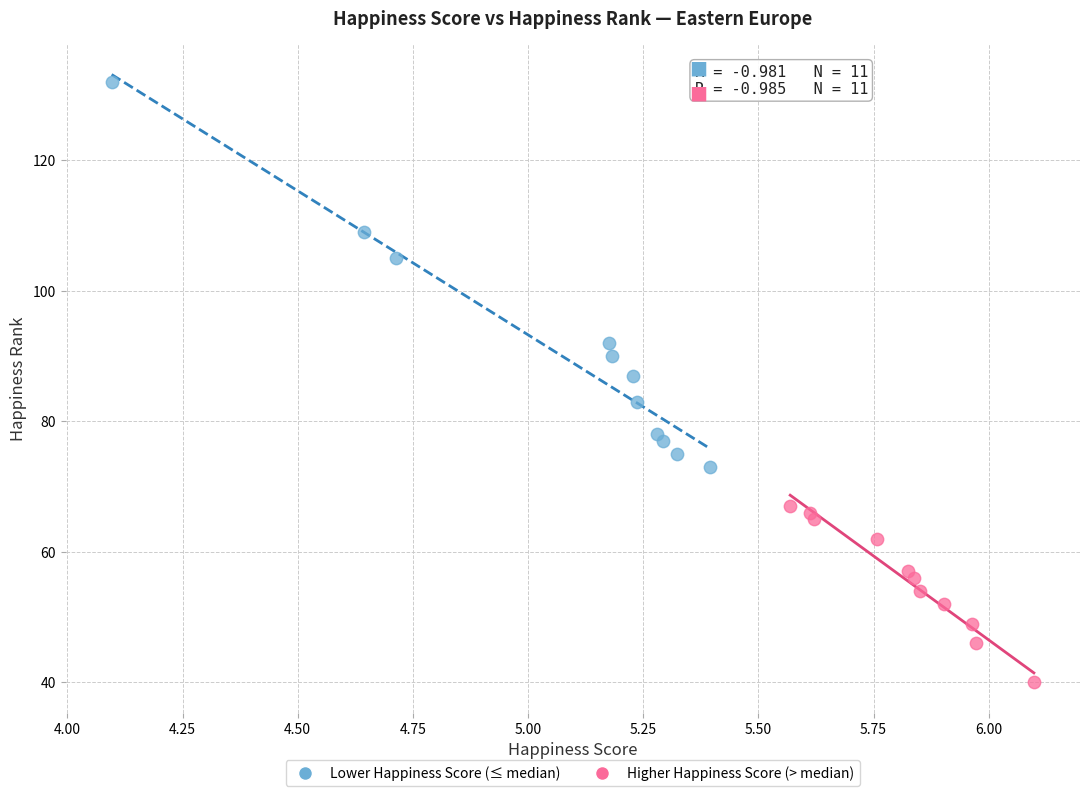

Which series has the widest spread of Y values?

Lower Happiness Score (≤ median)